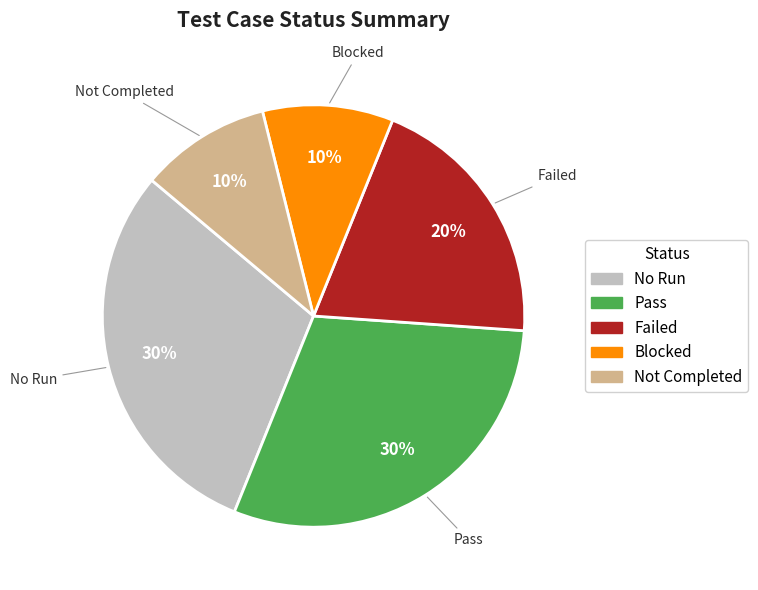

Combined, do Blocked and No Run account for over 50%?

No